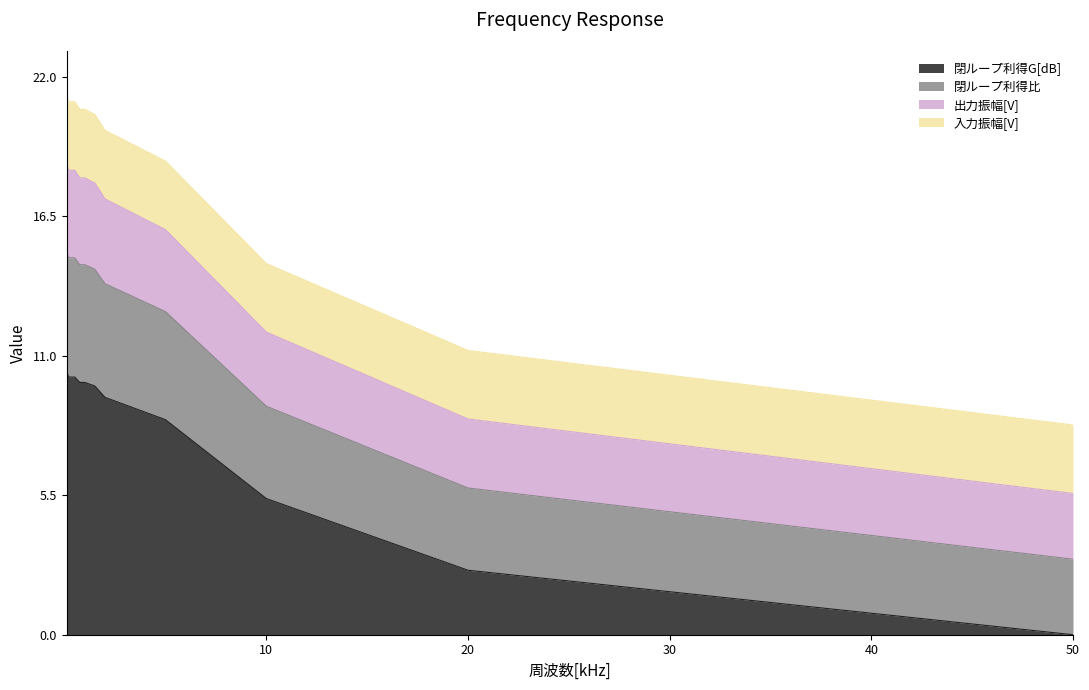

What are all the series names shown in the legend?

閉ループ利得G[dB], 閉ループ利得比, 出力振幅[V], 入力振幅[V]